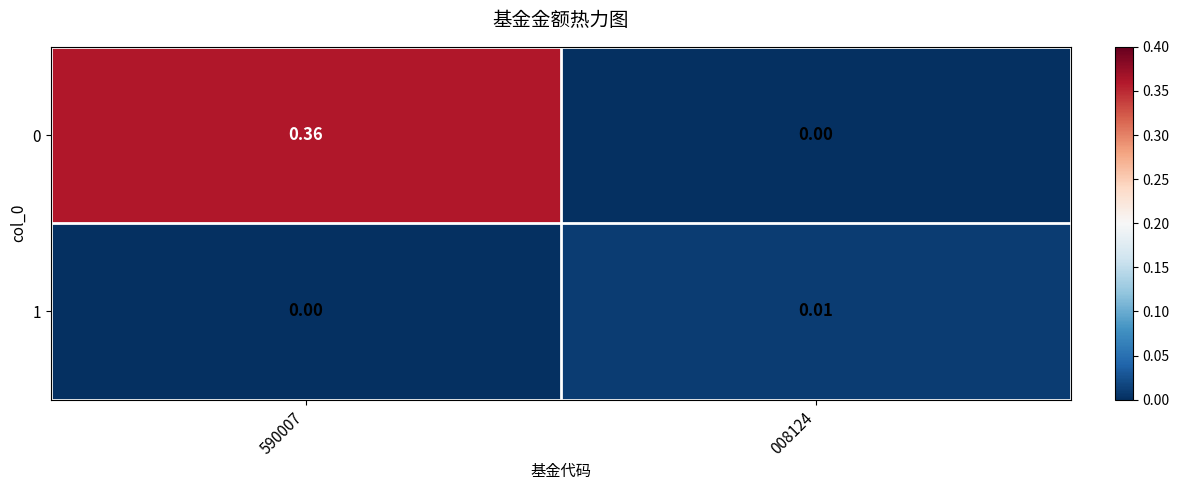

List the series in order of their overall mean, lowest first.

1, 0